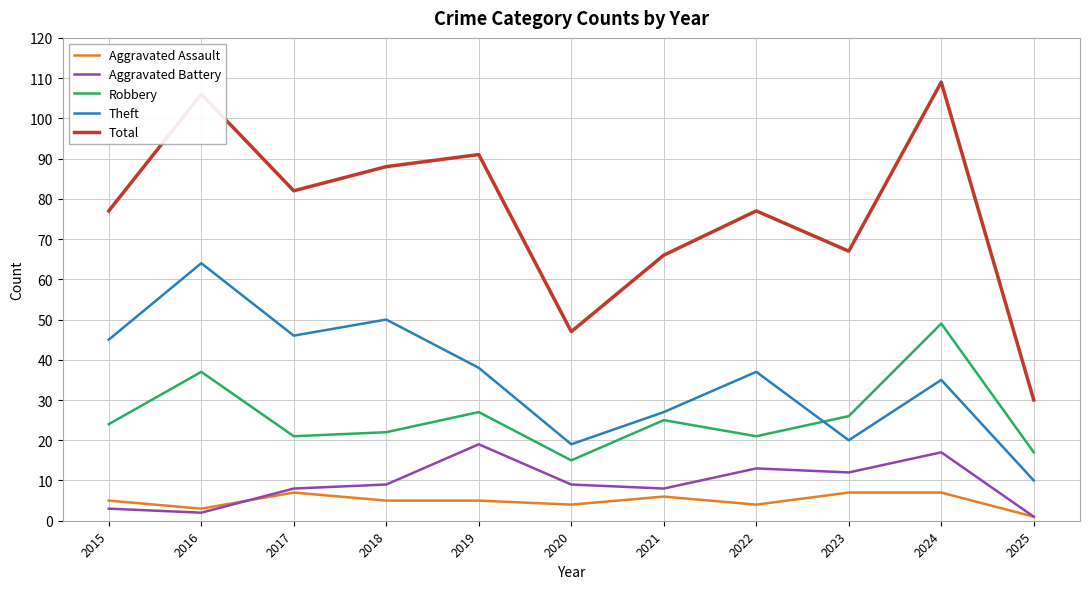

At which category is the sum across all series the highest?

2024